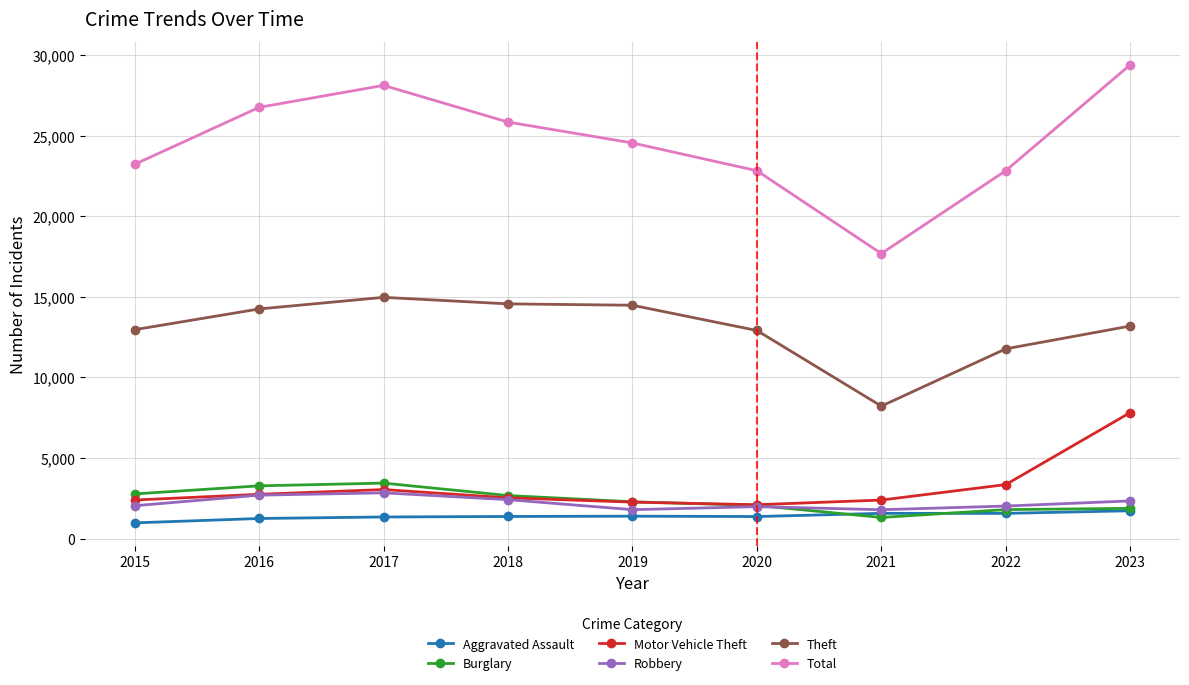

True or false: Aggravated Assault and Total intersect in this chart.

False